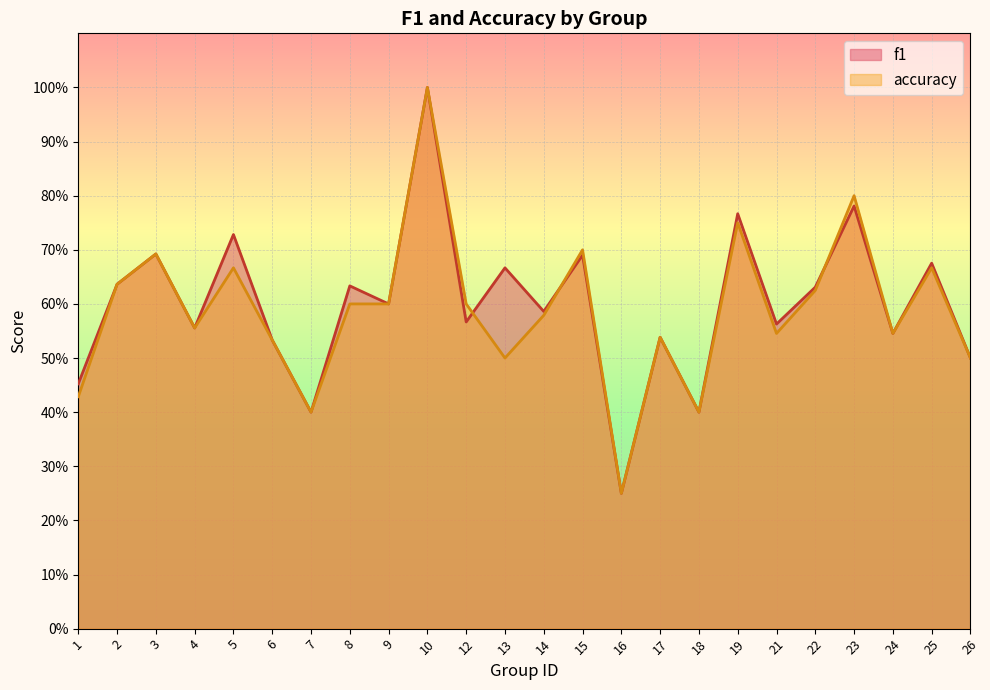

How many interior local valleys does the f1 series have?

9